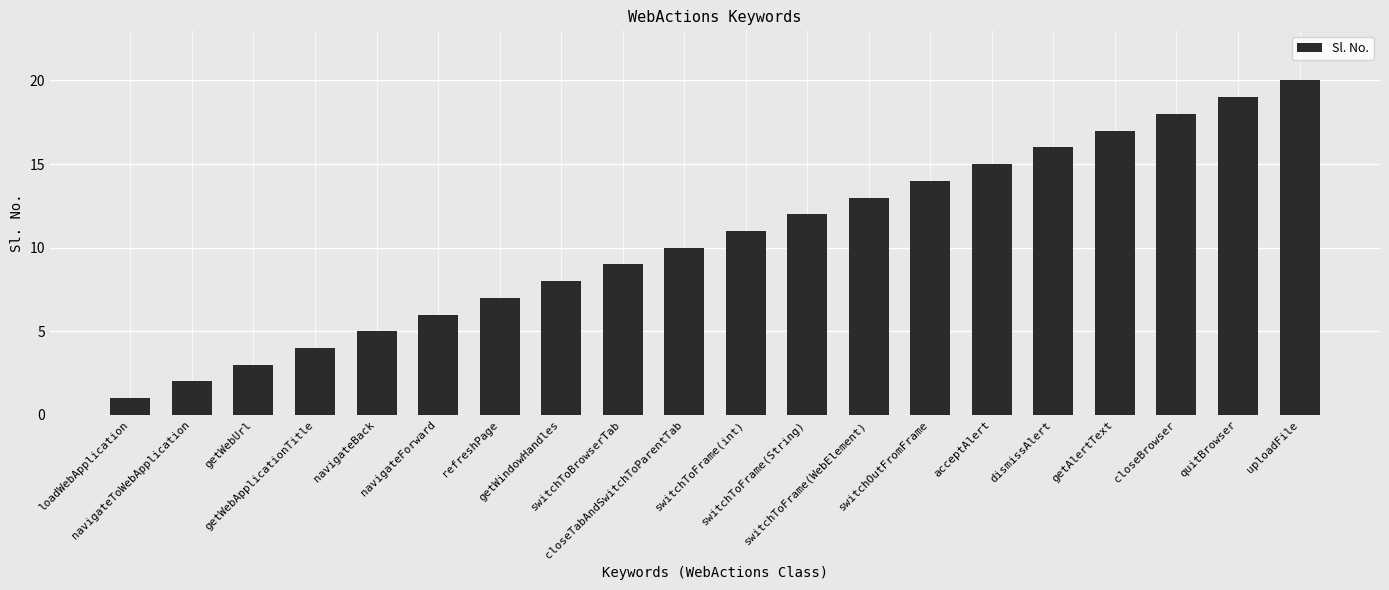

Count the number of data series in this chart.

1